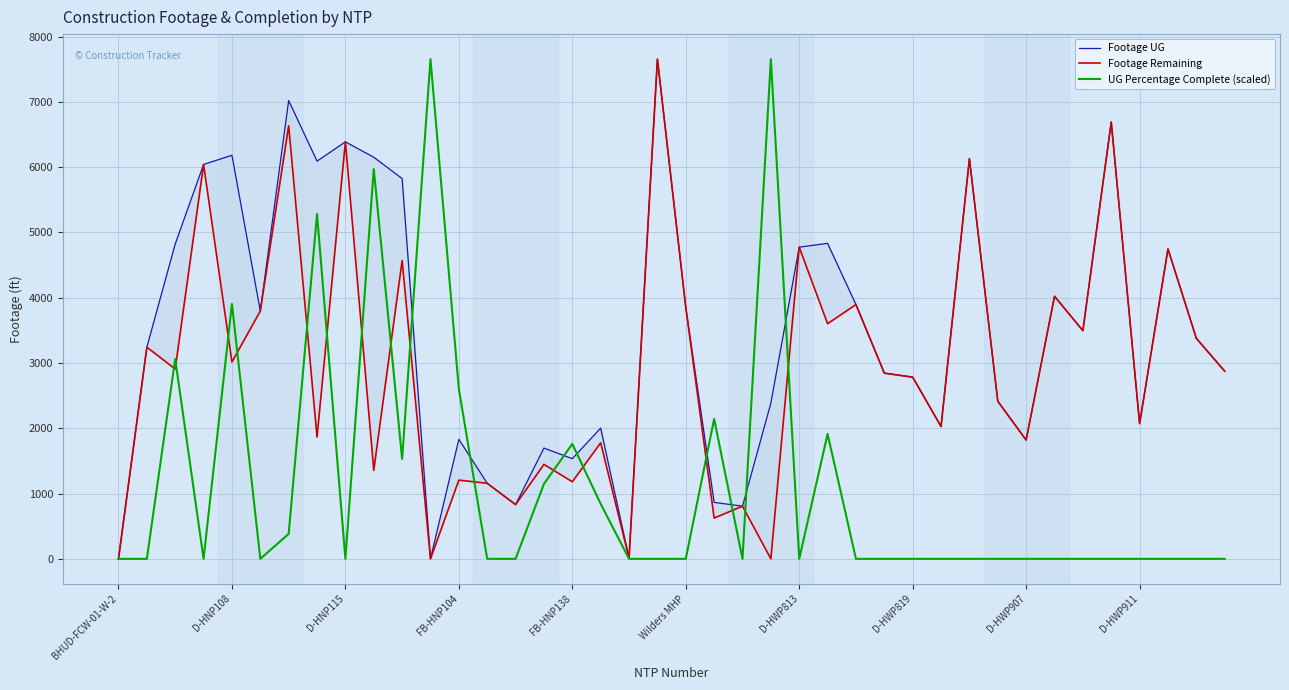

Which category has the lowest value in the UG Percentage Complete (scaled) series?

BHUD-FCW-01-W-2